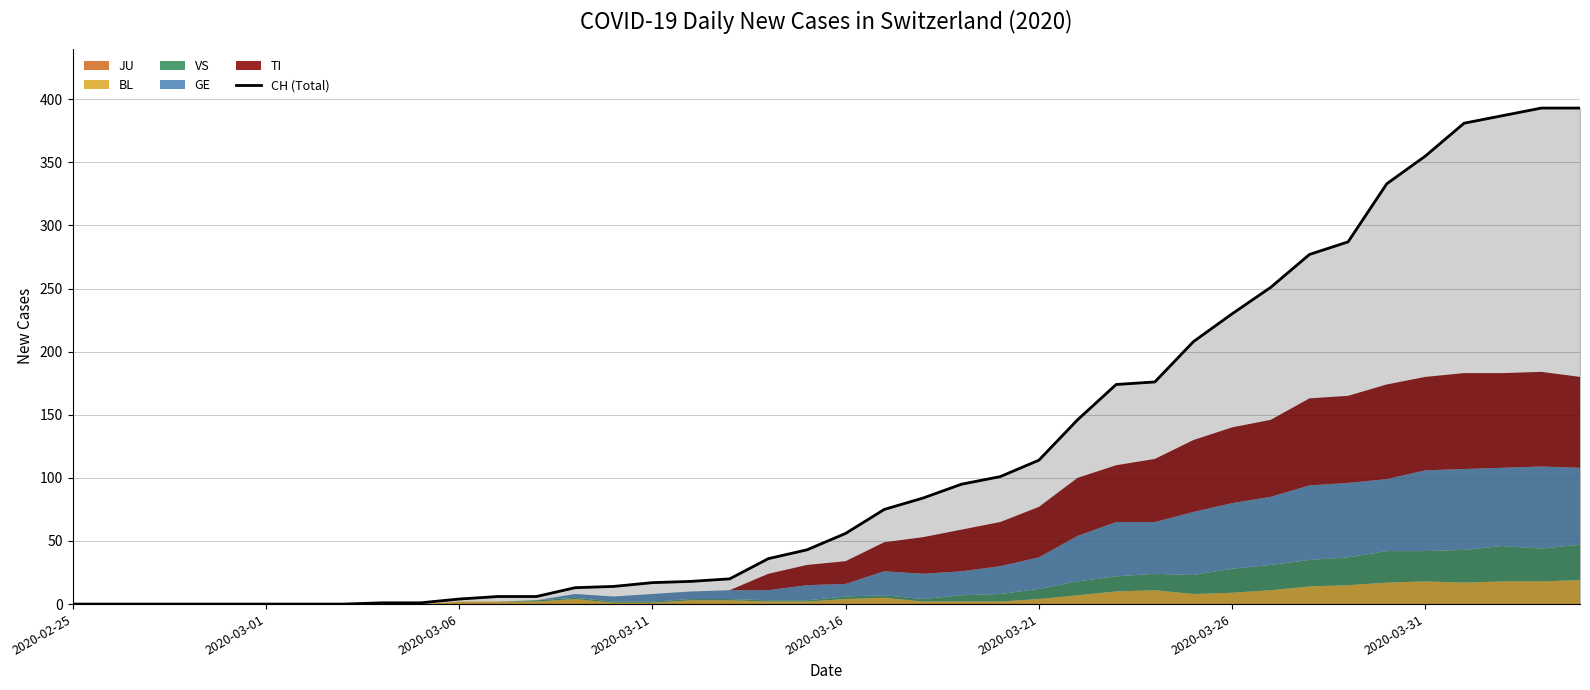

How many values are below 56?

20